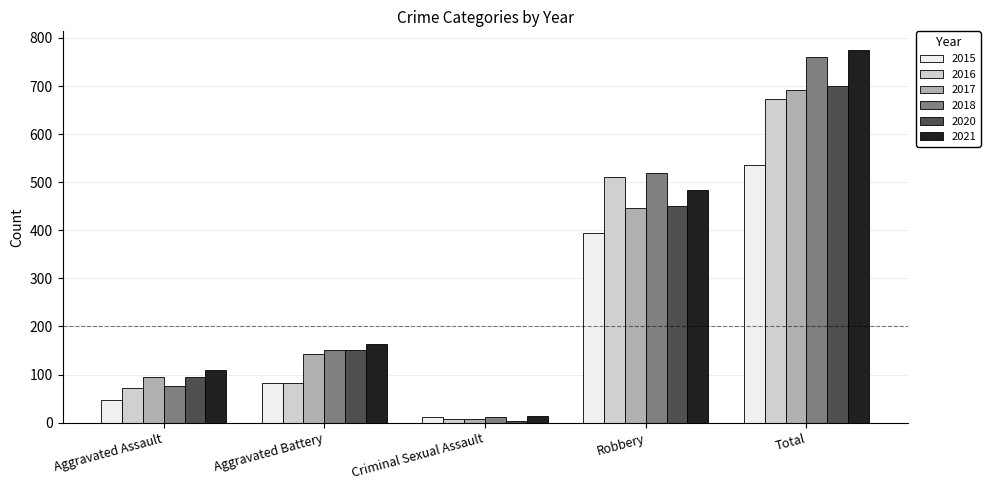

Is it true that 2016 equals 510 at Robbery?

True